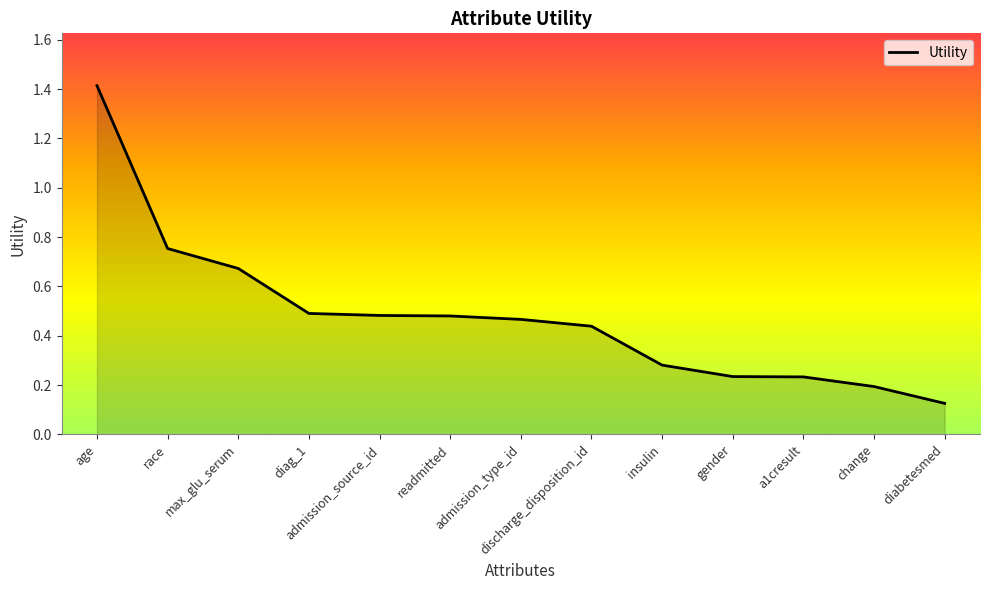

What is the maximum value shown in the chart?

1.4